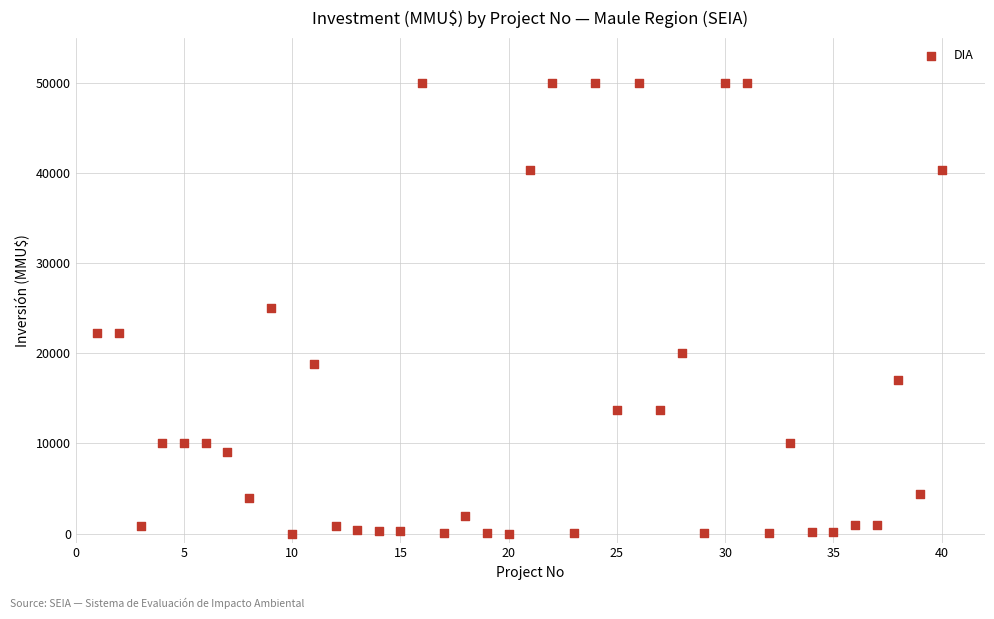

What is the range of X values (max minus min)?

39